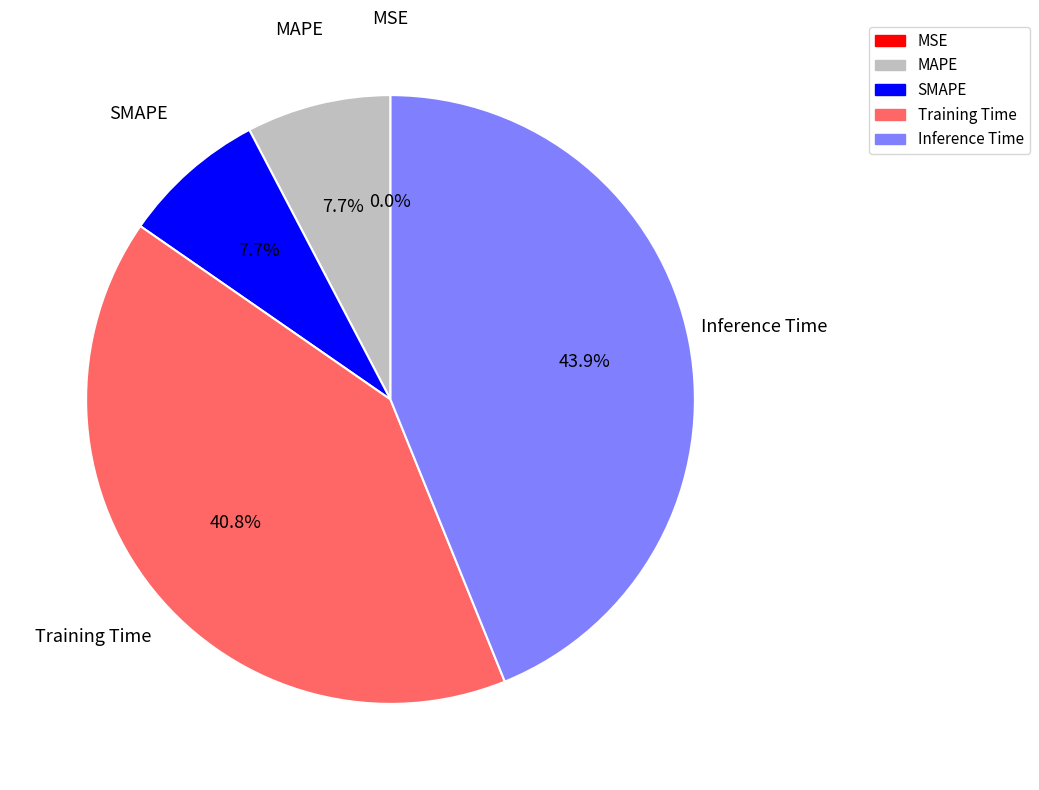

What is the largest slice in the pie chart?

Inference Time